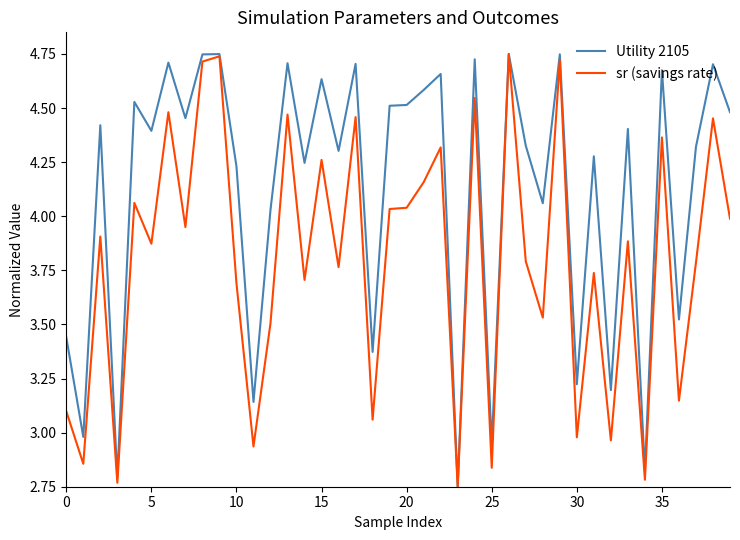

How many lines are shown in the chart?

2